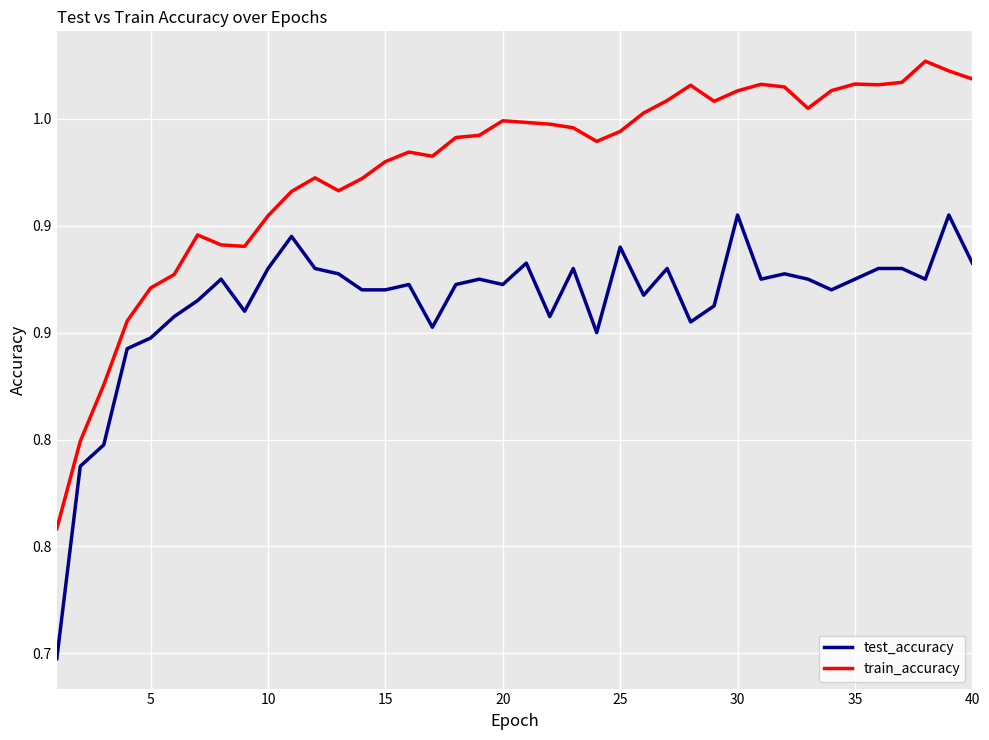

What is the maximum value for test_accuracy?

0.9